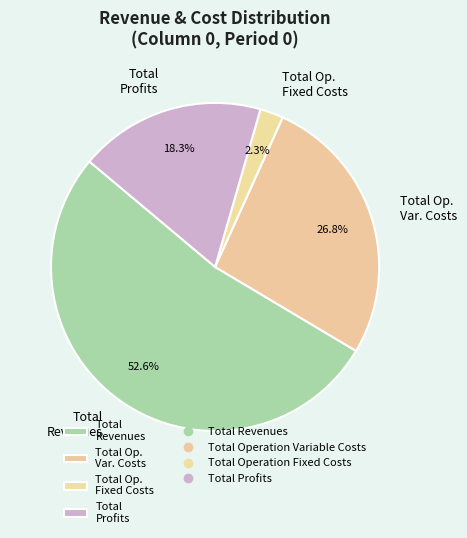

Is the sum of Total Op. Fixed Costs and Total Profits greater than half?

No